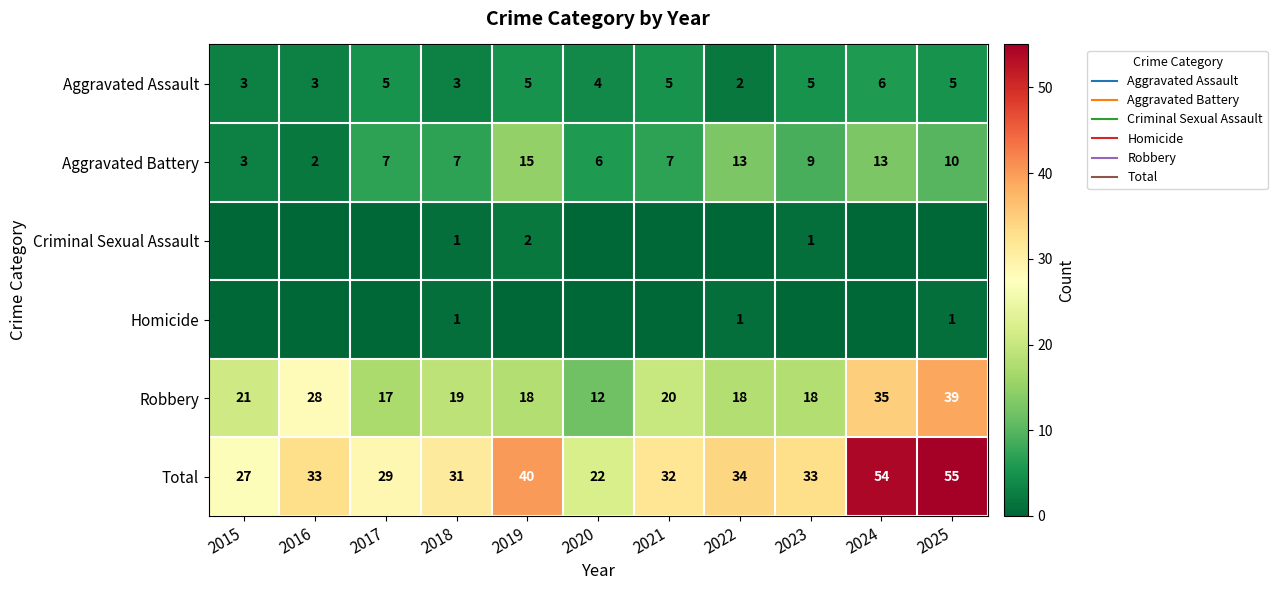

How many data points in Robbery are above 19?

5